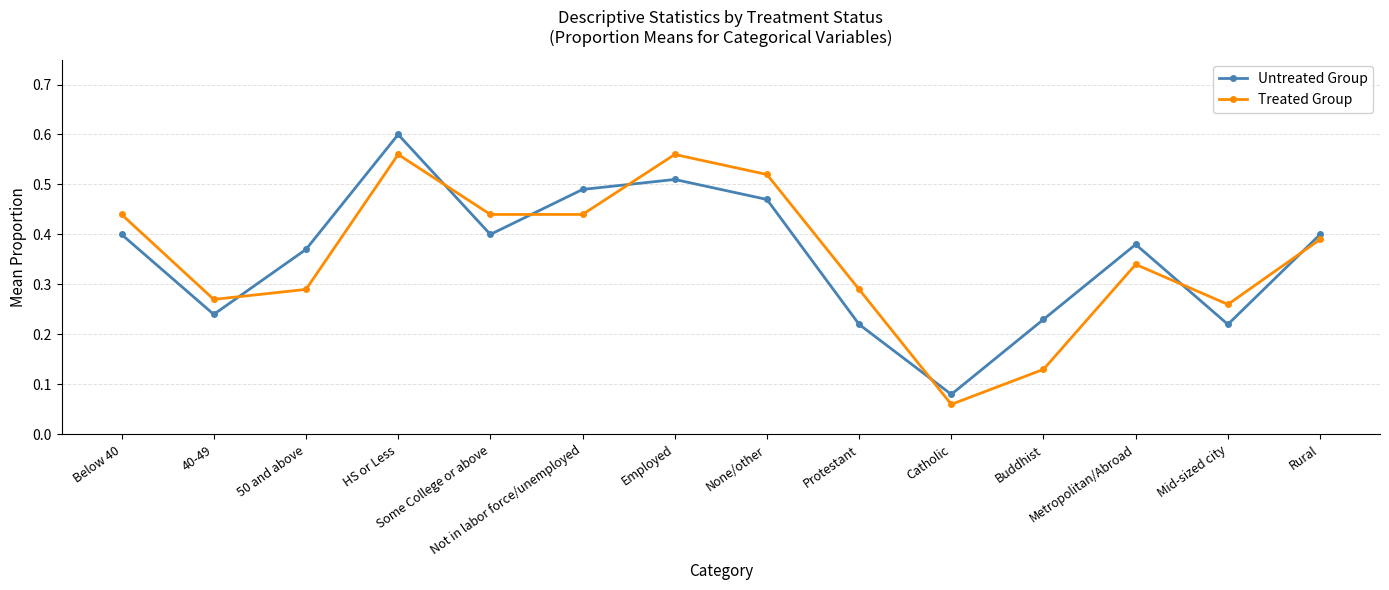

True or false: Untreated Group has a value of 0.4 at Metropolitan/Abroad.

True